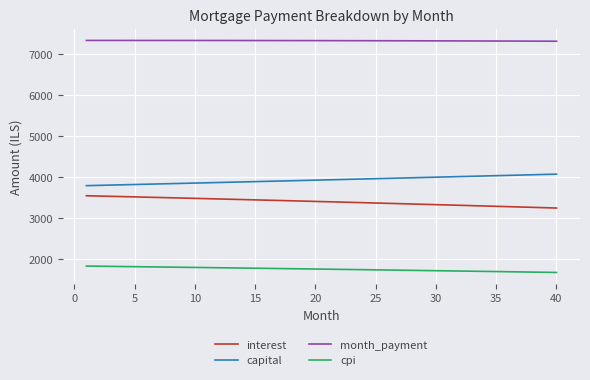

What is the smallest value displayed?

1673.8